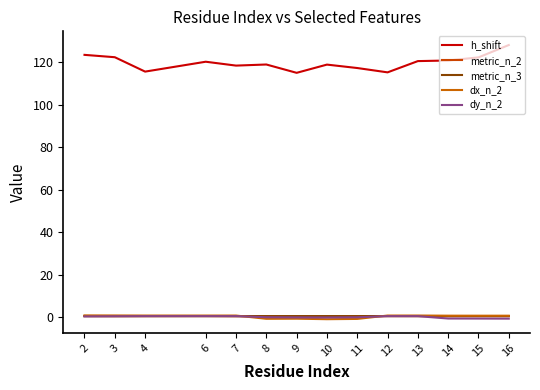

List the series in order of their peak value, highest first.

h_shift, dx_n_2, metric_n_2, metric_n_3, dy_n_2